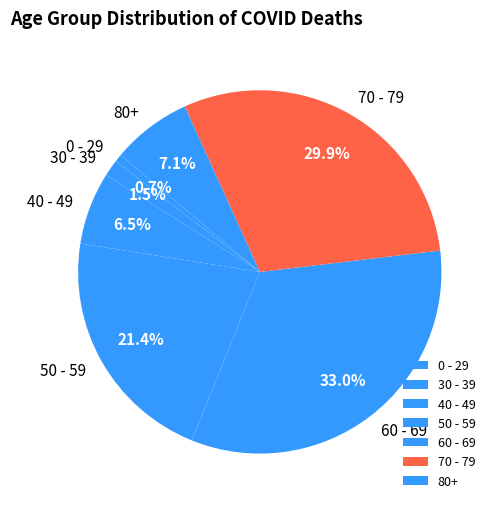

What is the smallest slice in the pie chart?

0 - 29